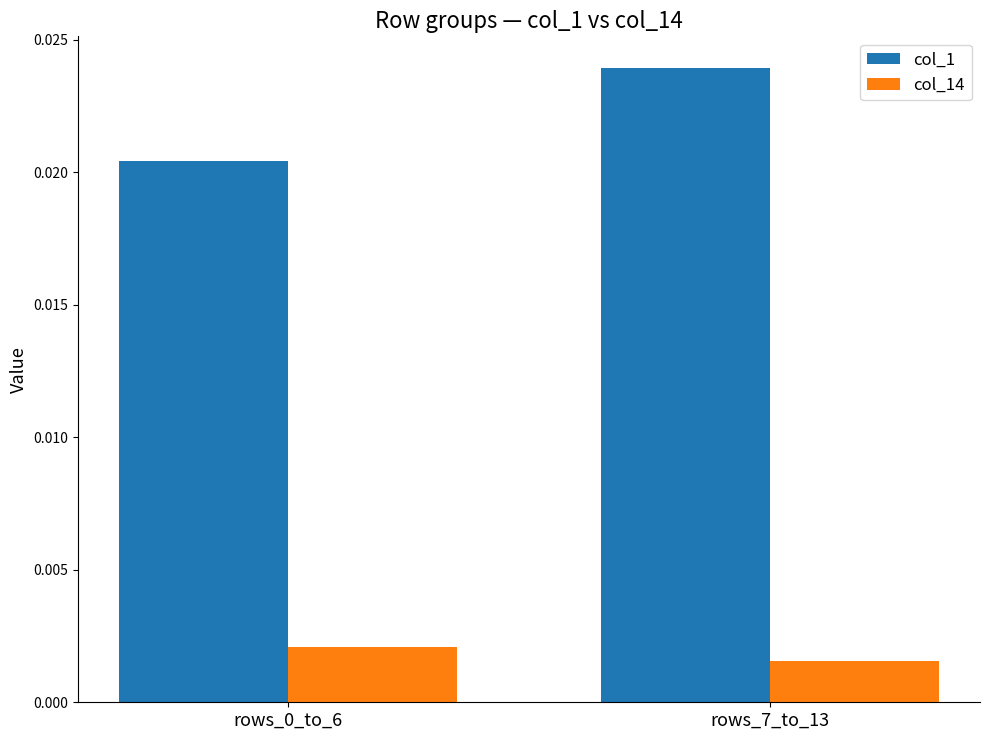

At how many categories does at least one series exceed 0?

2